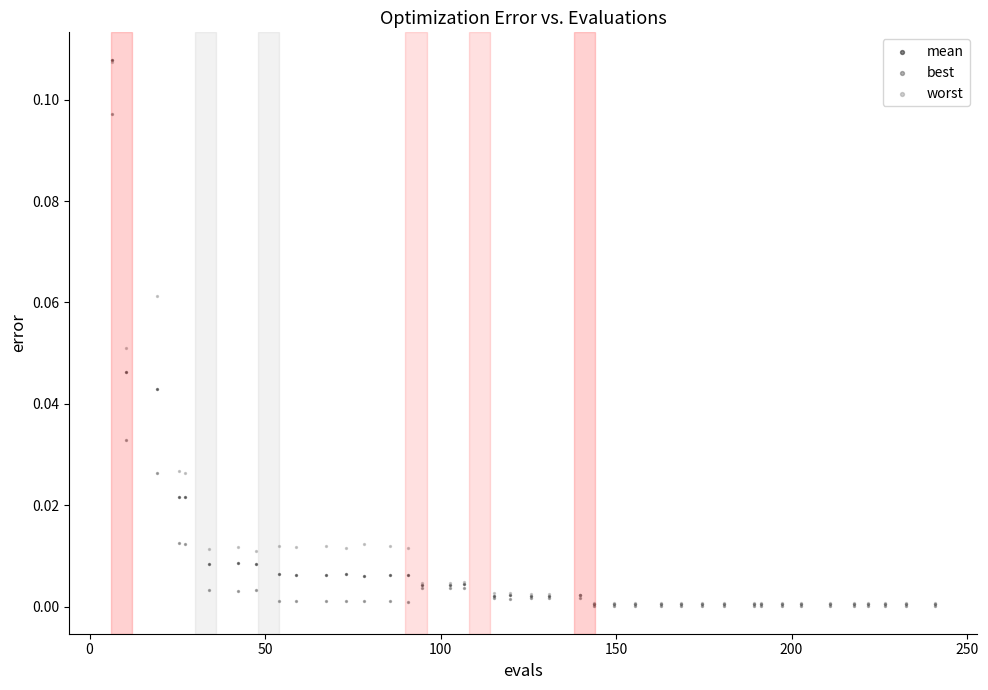

What are all the series names shown in the legend?

mean, best, worst